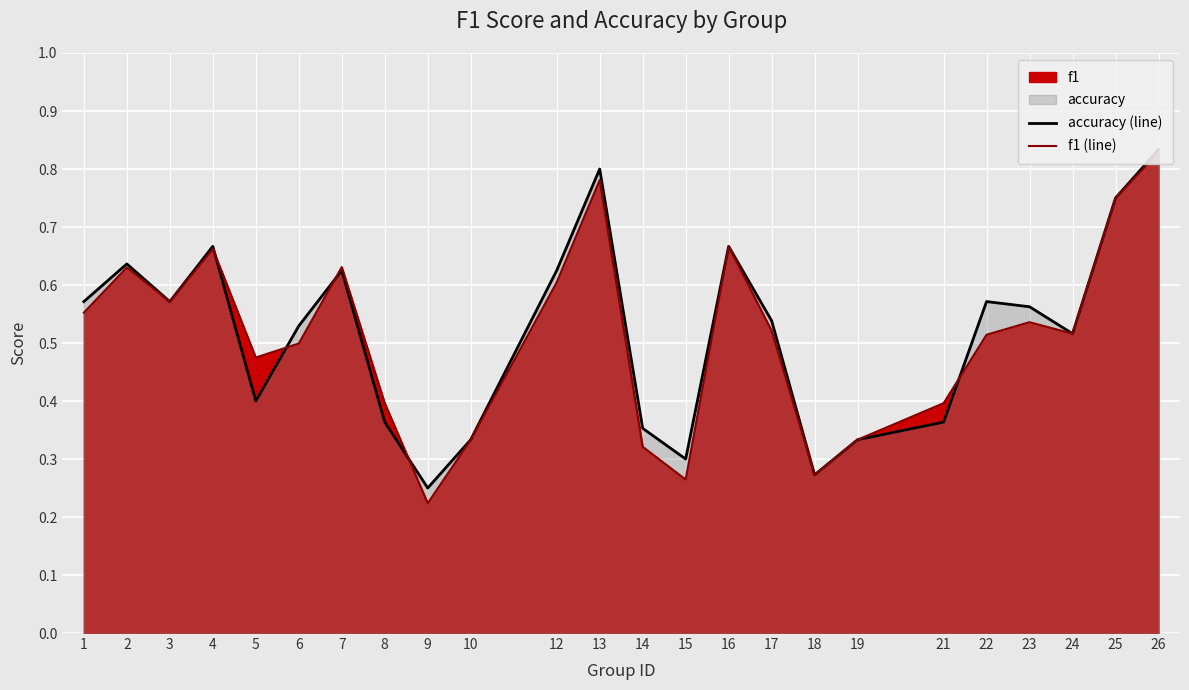

Which category has the highest value across all series?

26